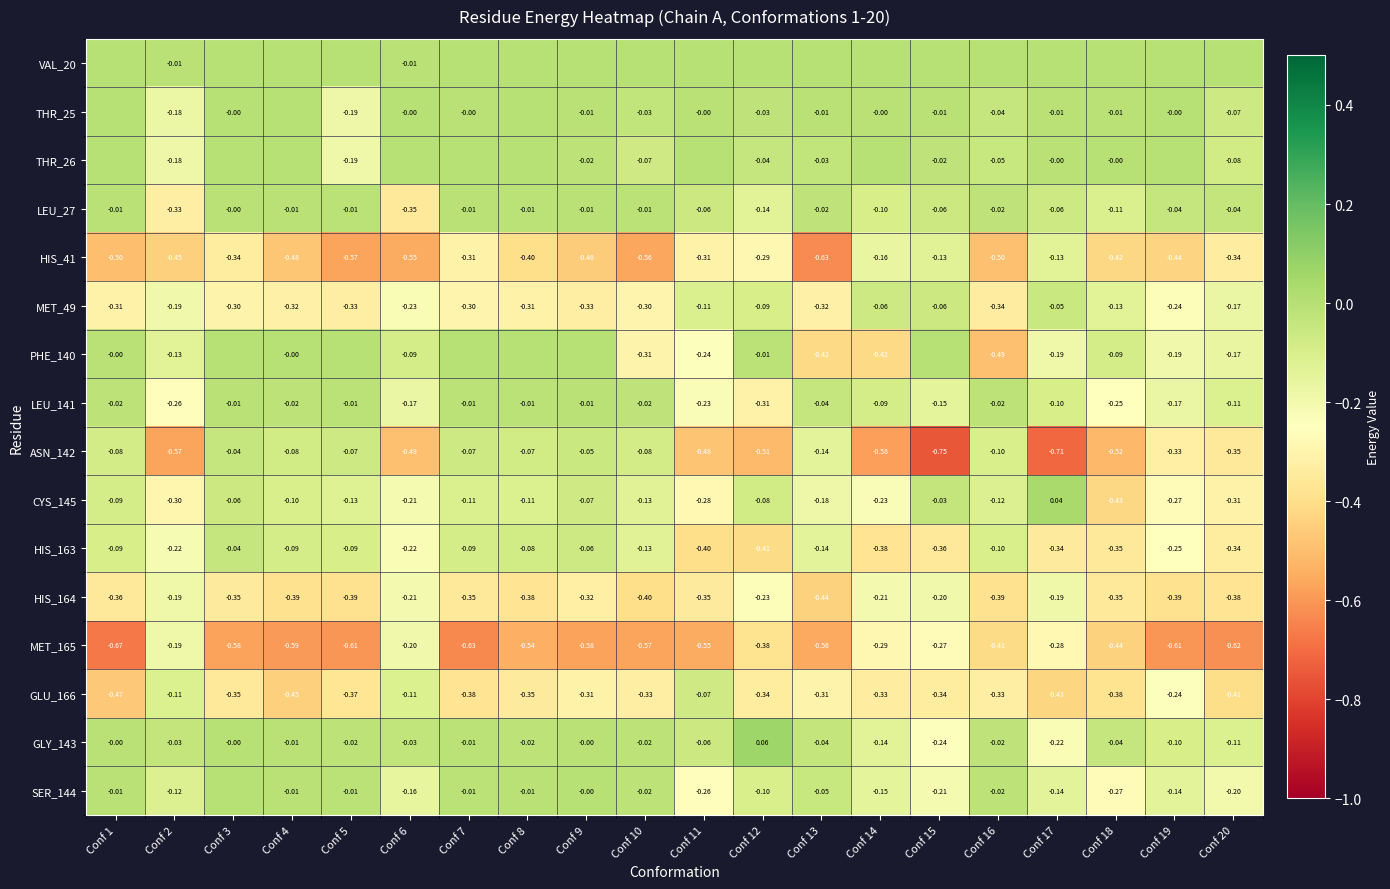

What is the difference between the highest and lowest values at Conf 16?

0.5